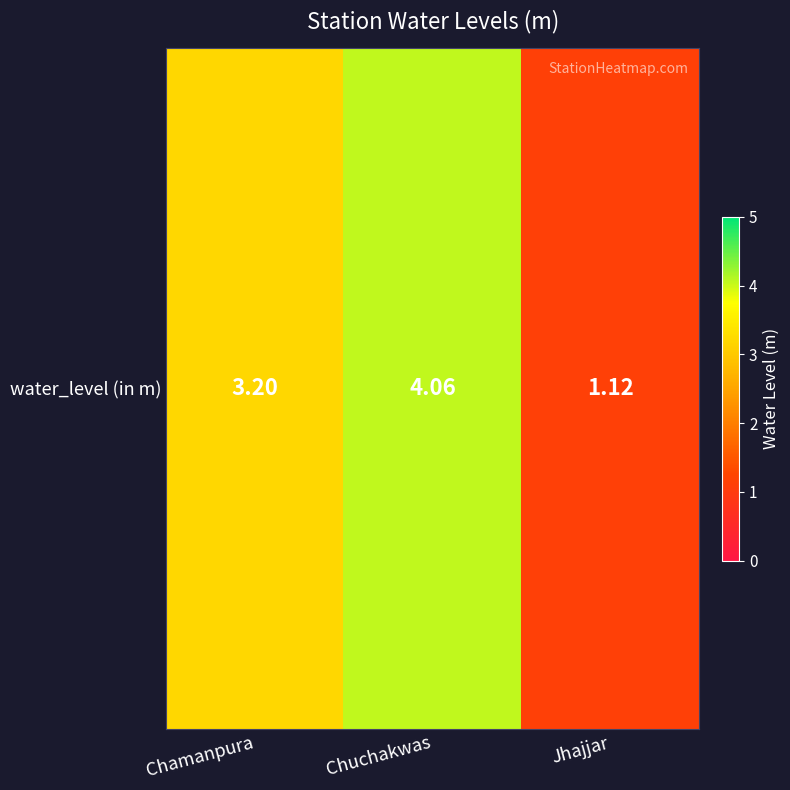

What is the sum of the values at Jhajjar and Chamanpura?

4.3